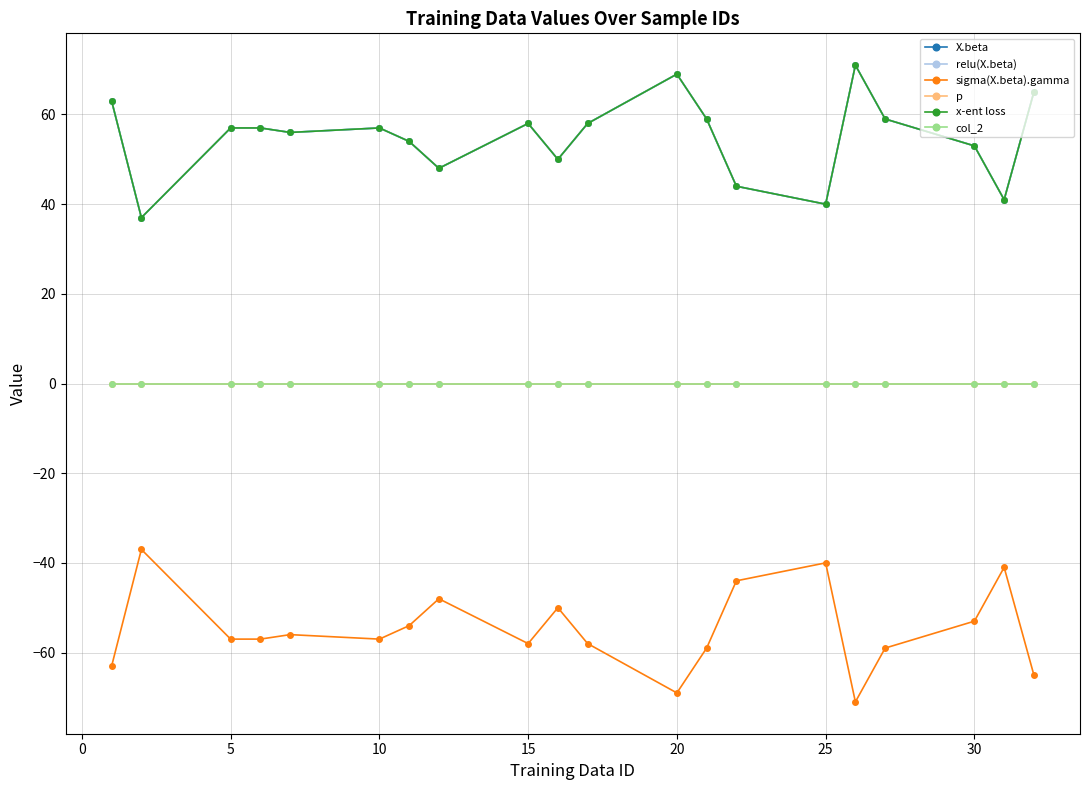

What is the sum of all X.beta values?

1096.0